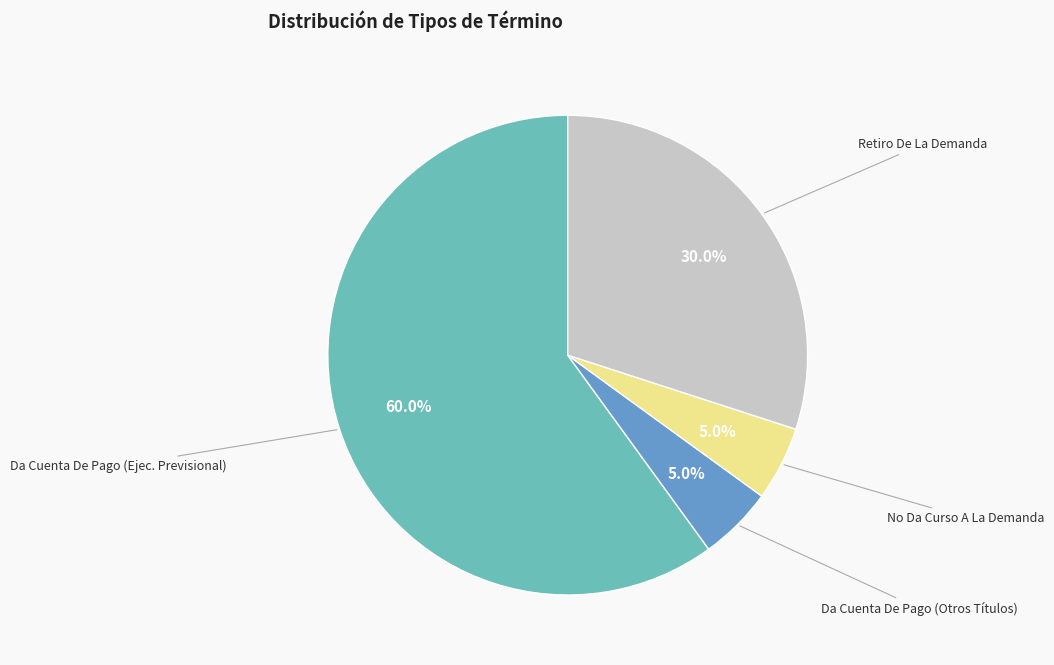

Is there a majority slice in this chart?

Yes